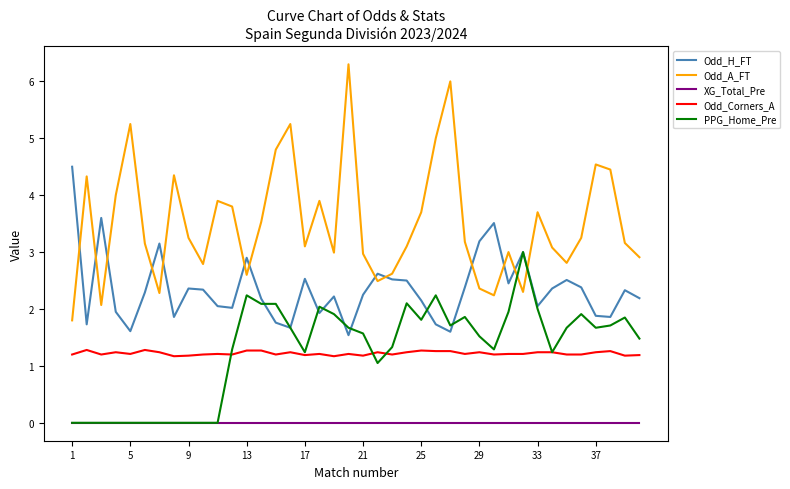

List the series in order of their peak value, highest first.

Odd_A_FT, Odd_H_FT, PPG_Home_Pre, Odd_Corners_A, XG_Total_Pre